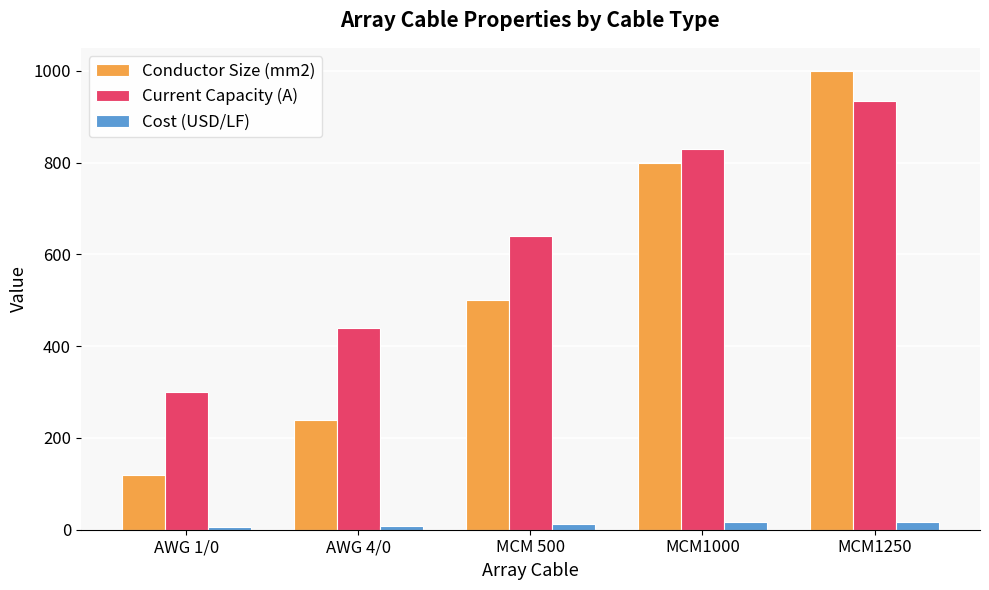

Between AWG 1/0 and MCM1250, which series saw the biggest shift?

Conductor Size (mm2)